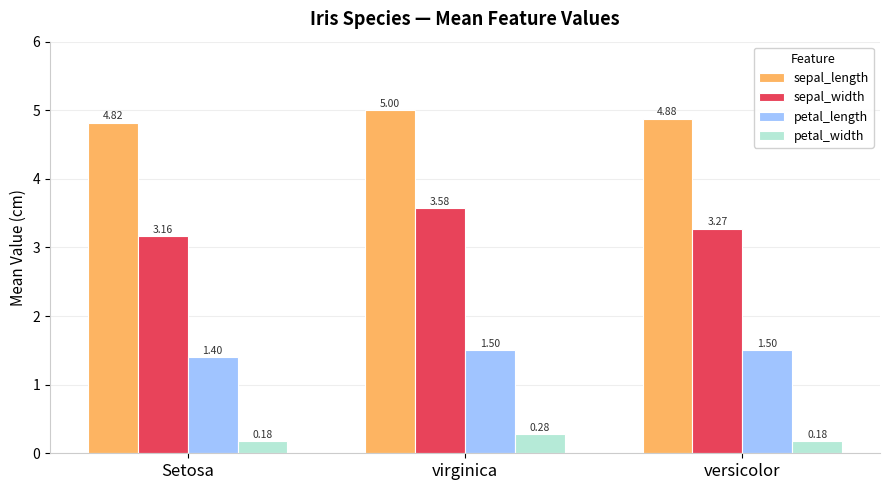

True or false: petal_length has a value of 2.2 at versicolor.

False